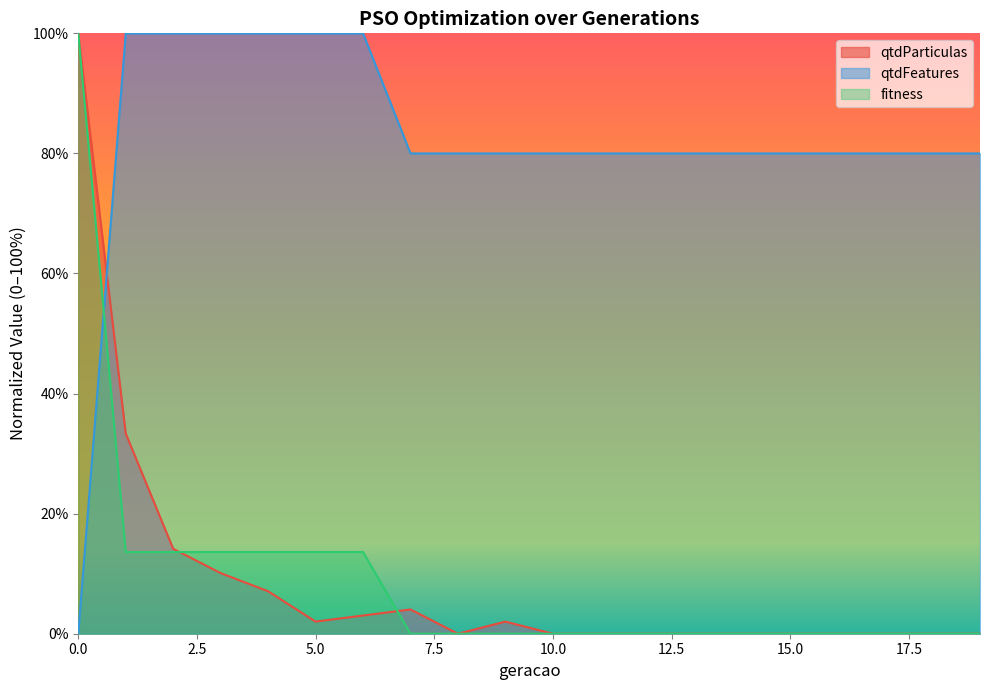

Reading left to right, extract all data points from this chart.

qtdParticulas: 100.0	33.3	14.1	10.1	7.1	2.0	3.0	4.0	0.0	2.0	0.0	0.0	0.0	0.0	0.0	0.0	0.0	0.0	0.0	0.0
qtdFeatures: 0.0	100.0	100.0	100.0	100.0	100.0	100.0	80.0	80.0	80.0	80.0	80.0	80.0	80.0	80.0	80.0	80.0	80.0	80.0	80.0
fitness: 100.0	13.6	13.6	13.6	13.6	13.6	13.6	0.0	0.0	0.0	0.0	0.0	0.0	0.0	0.0	0.0	0.0	0.0	0.0	0.0